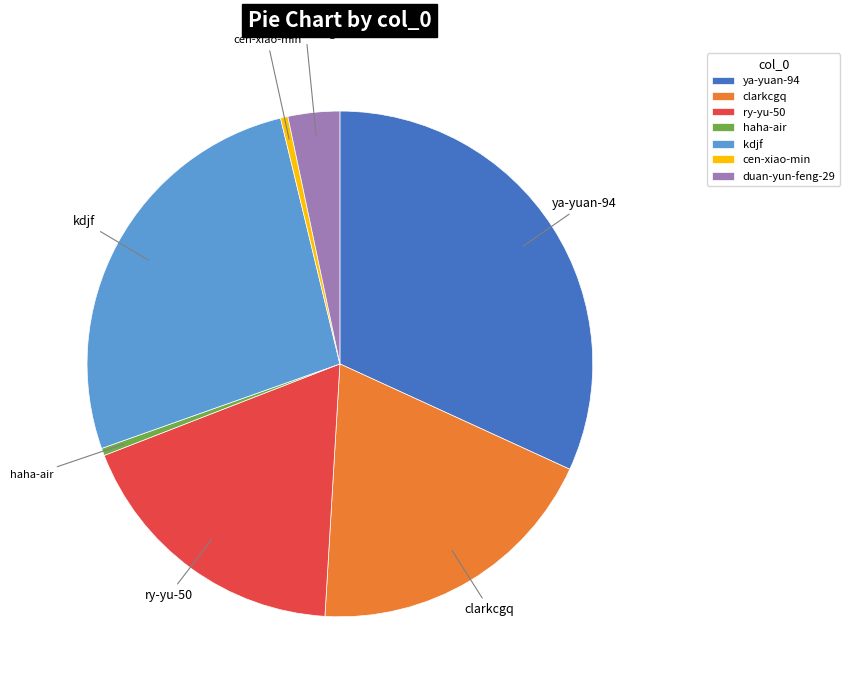

Which category has the biggest portion of the pie?

ya-yuan-94